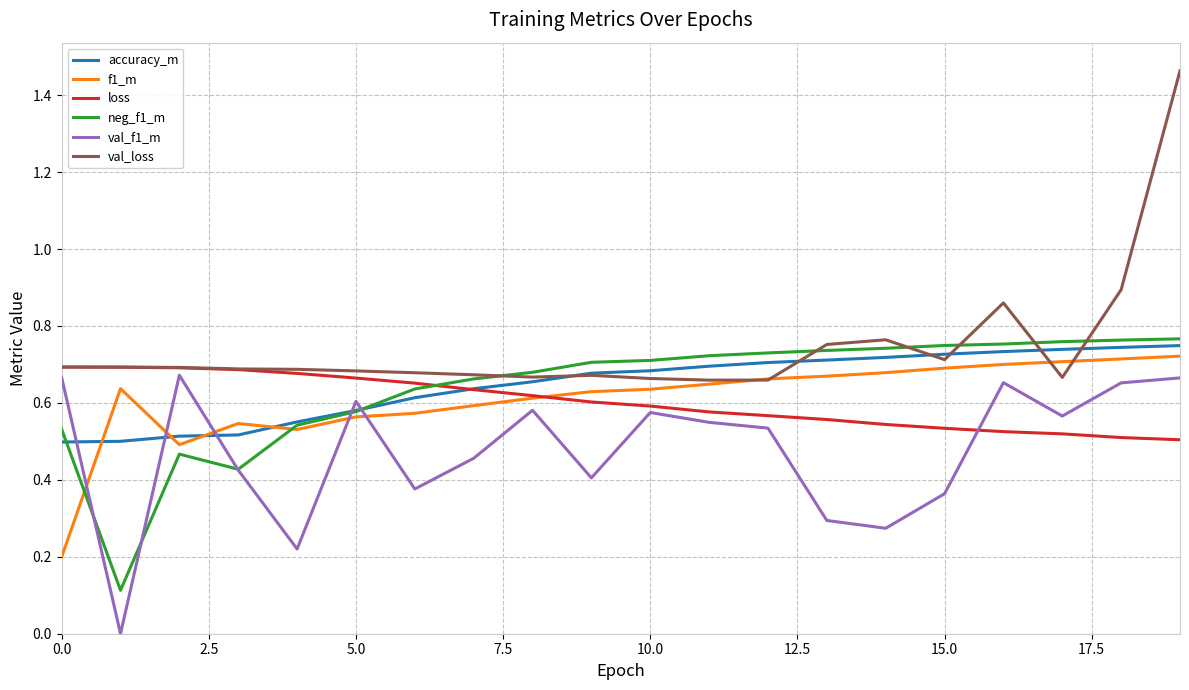

True or false: val_loss has more than 1 interior local peaks.

True